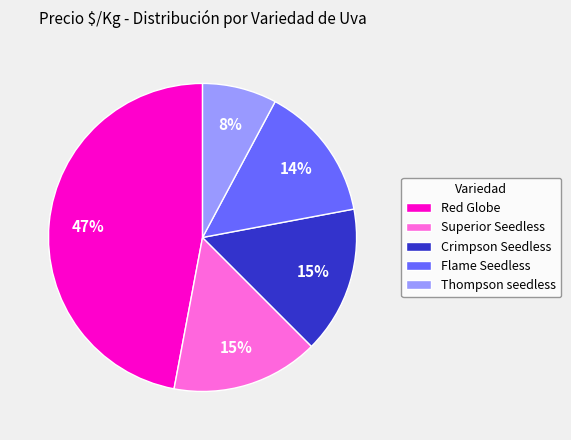

What is the largest slice in the pie chart?

Red Globe